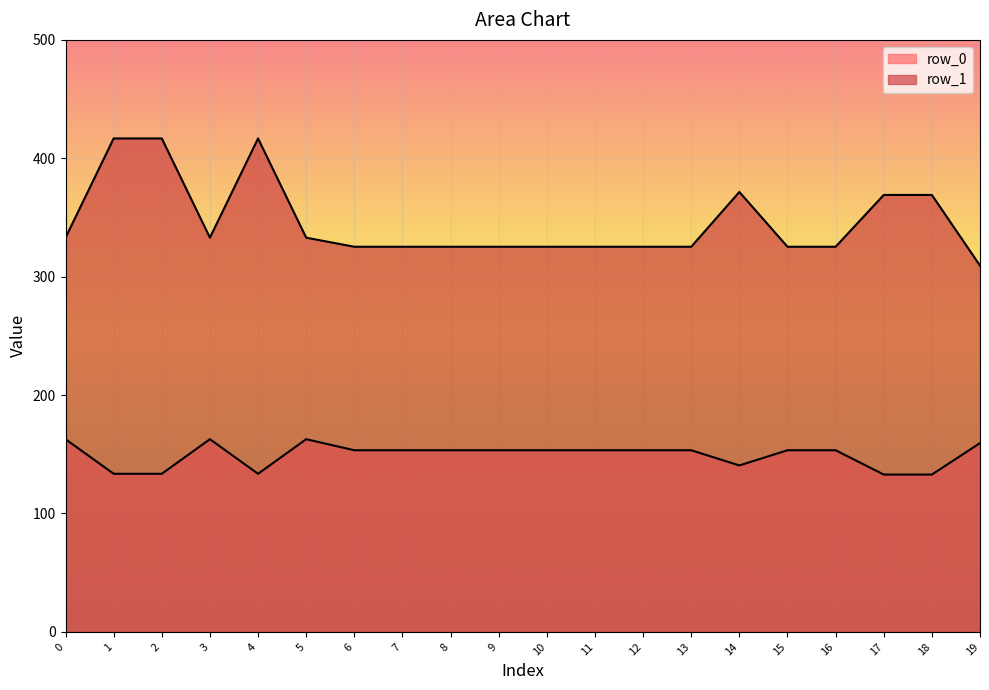

True or false: row_0 has more than 2 interior local peaks.

False